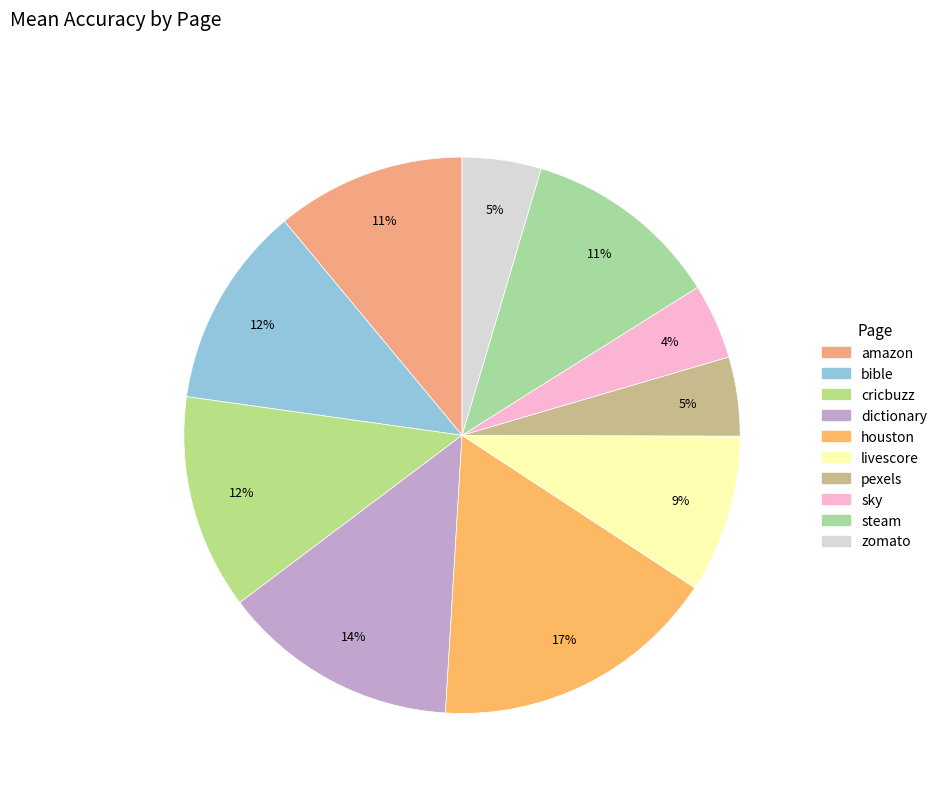

How much of the chart is everything except pexels?

95.4%